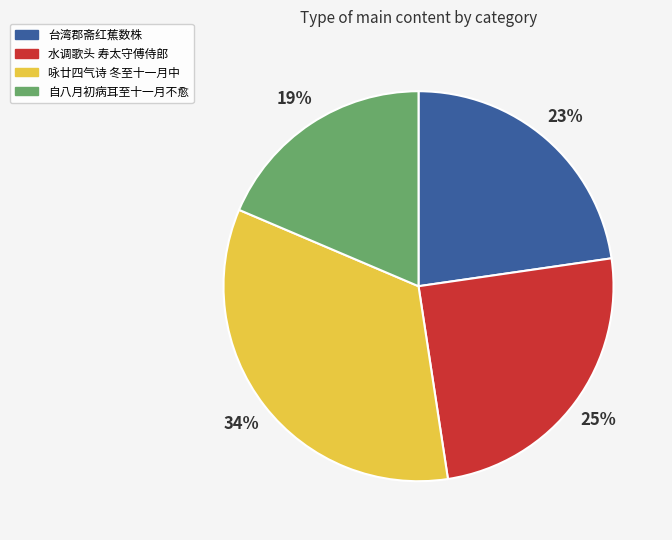

Does any single category account for the majority?

No